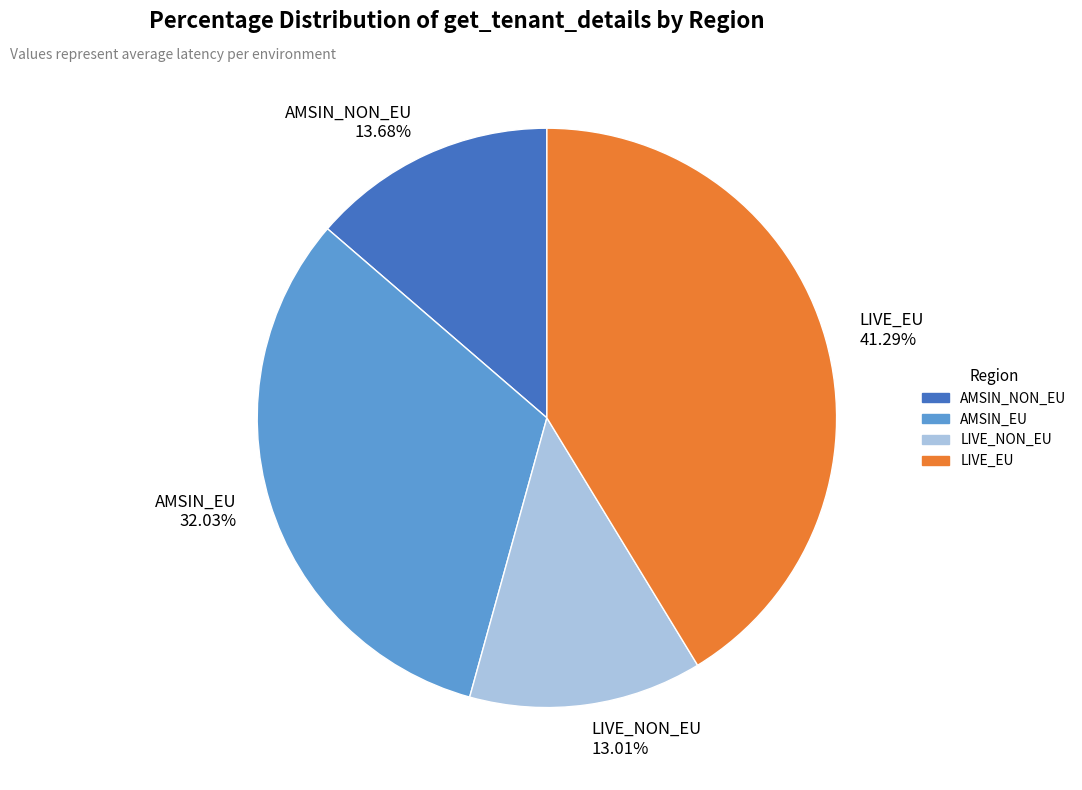

How many slices are in this pie chart?

4